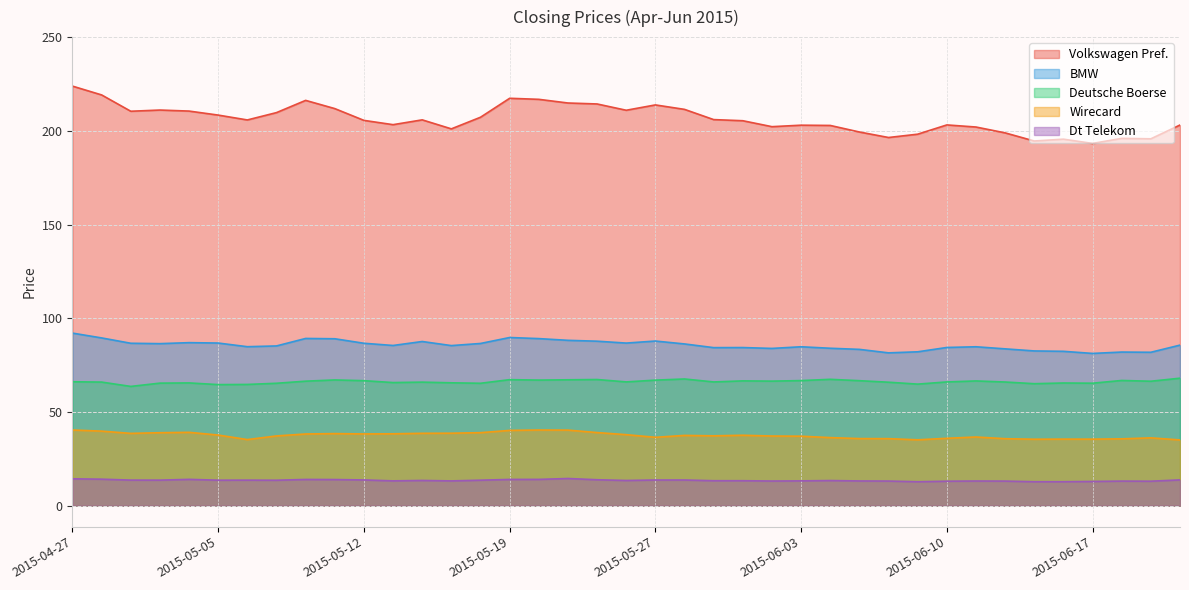

The value of Deutsche Boerse at 2015-05-26 is 103.9. True or false?

False